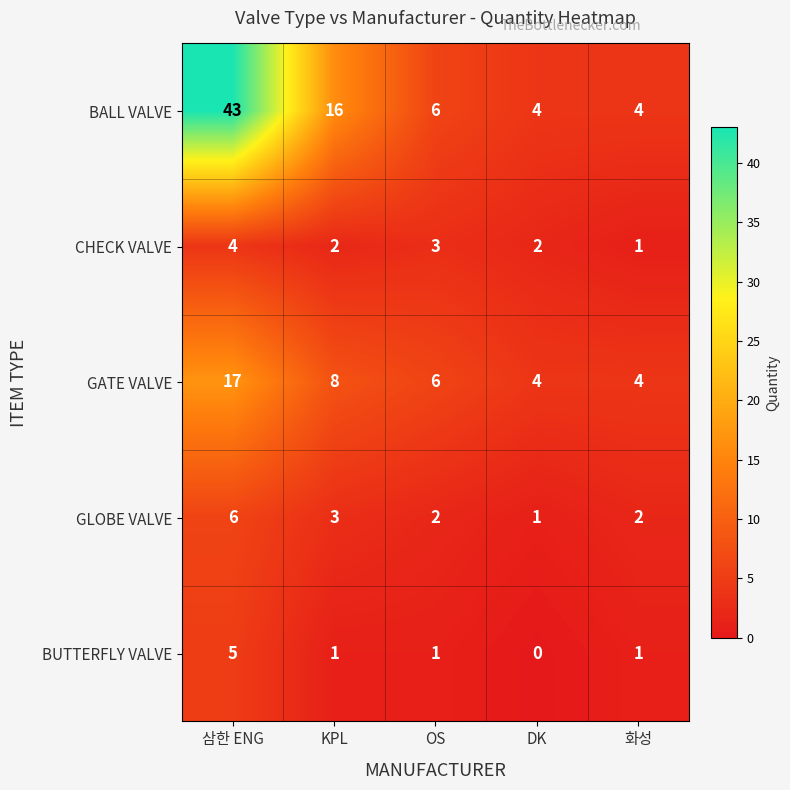

Which series has the largest total across all categories?

BALL VALVE